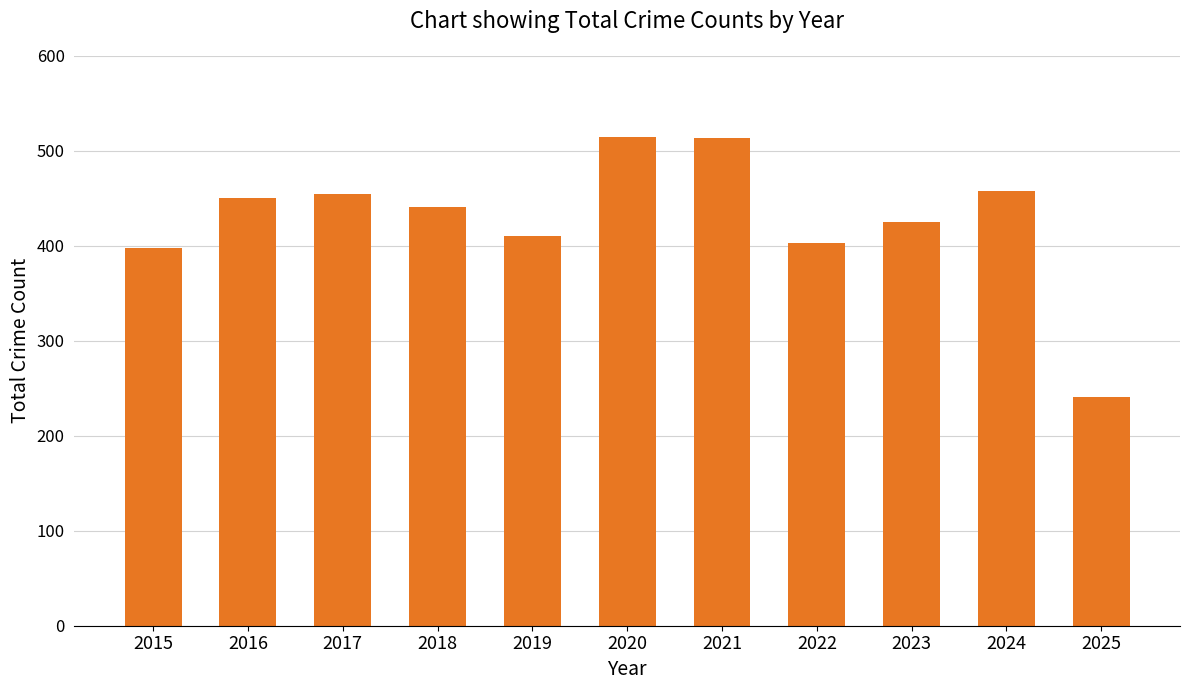

What is the maximum value shown in the chart?

514